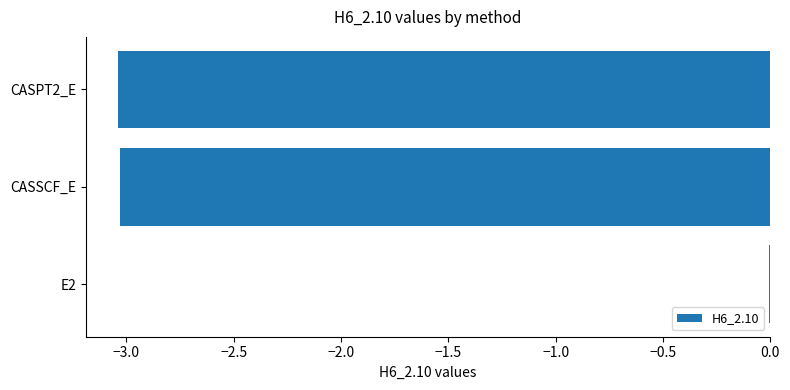

What is the sum of the values at CASPT2_E and CASSCF_E?

-6.1